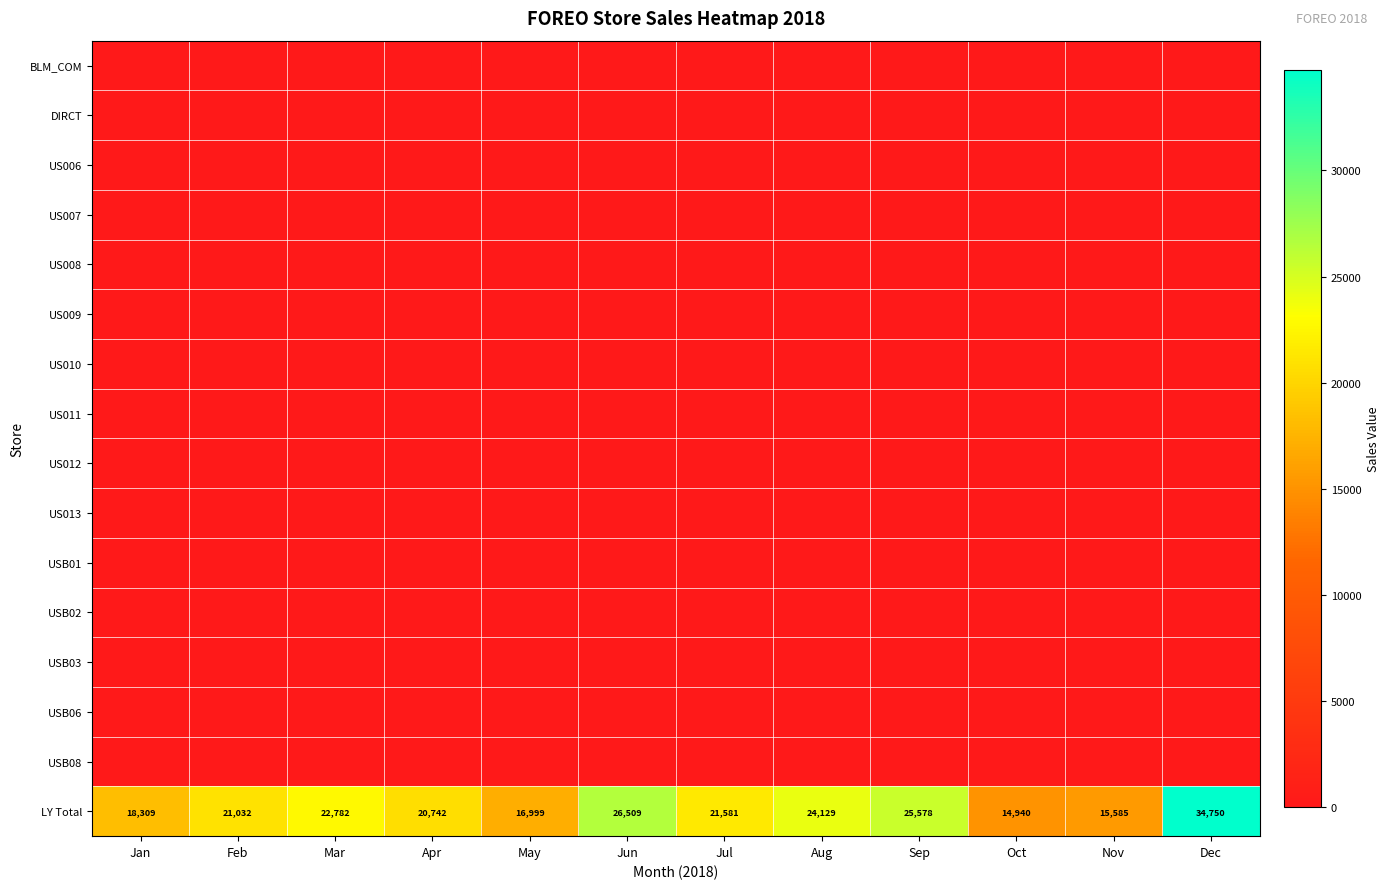

What is the difference between the maximum and minimum values in the LY Total series?

19810